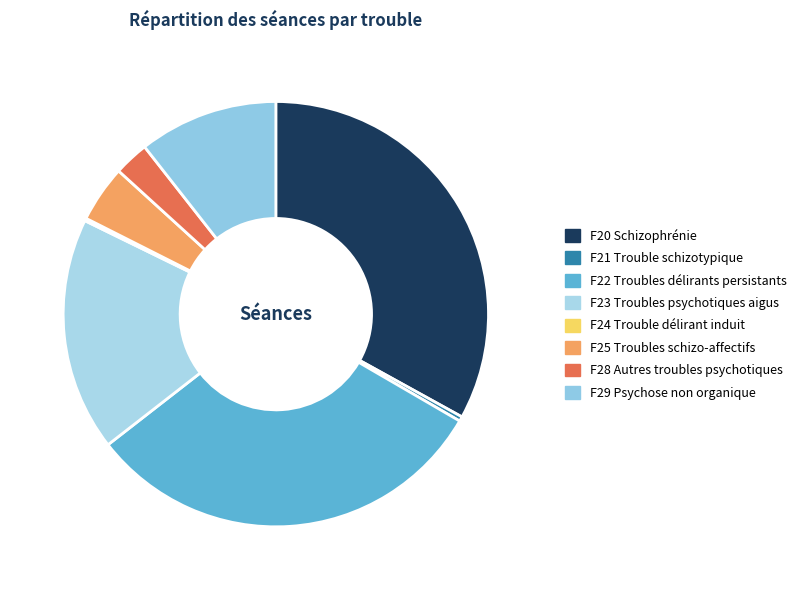

True or false: F21 Trouble schizotypique accounts for 0% of the total.

True